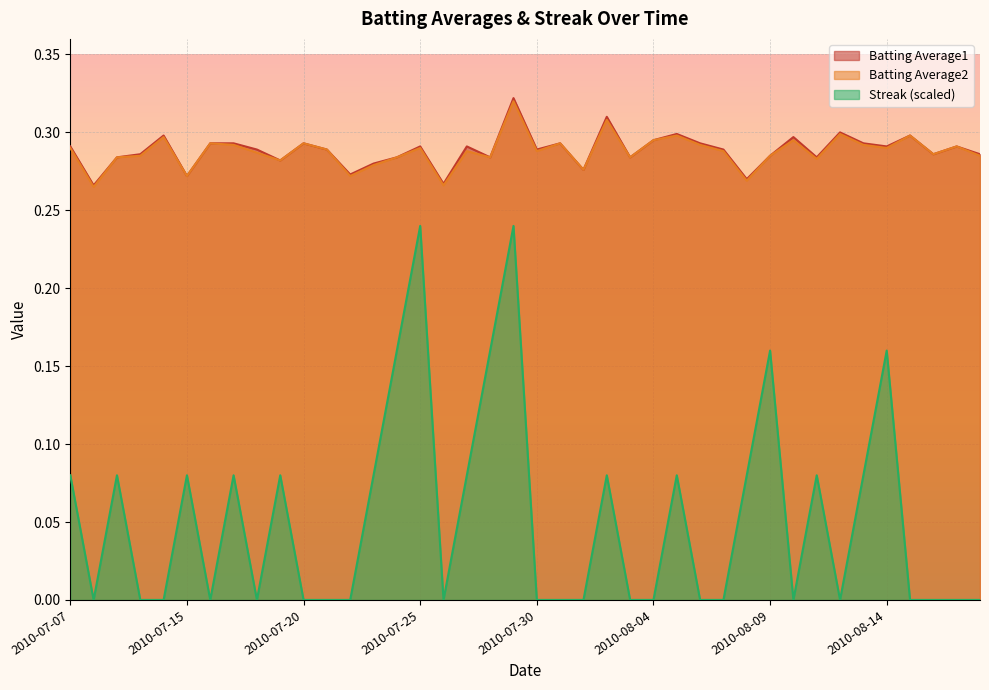

List the series in order of their peak value, highest first.

Batting Average1, Batting Average2, Streak